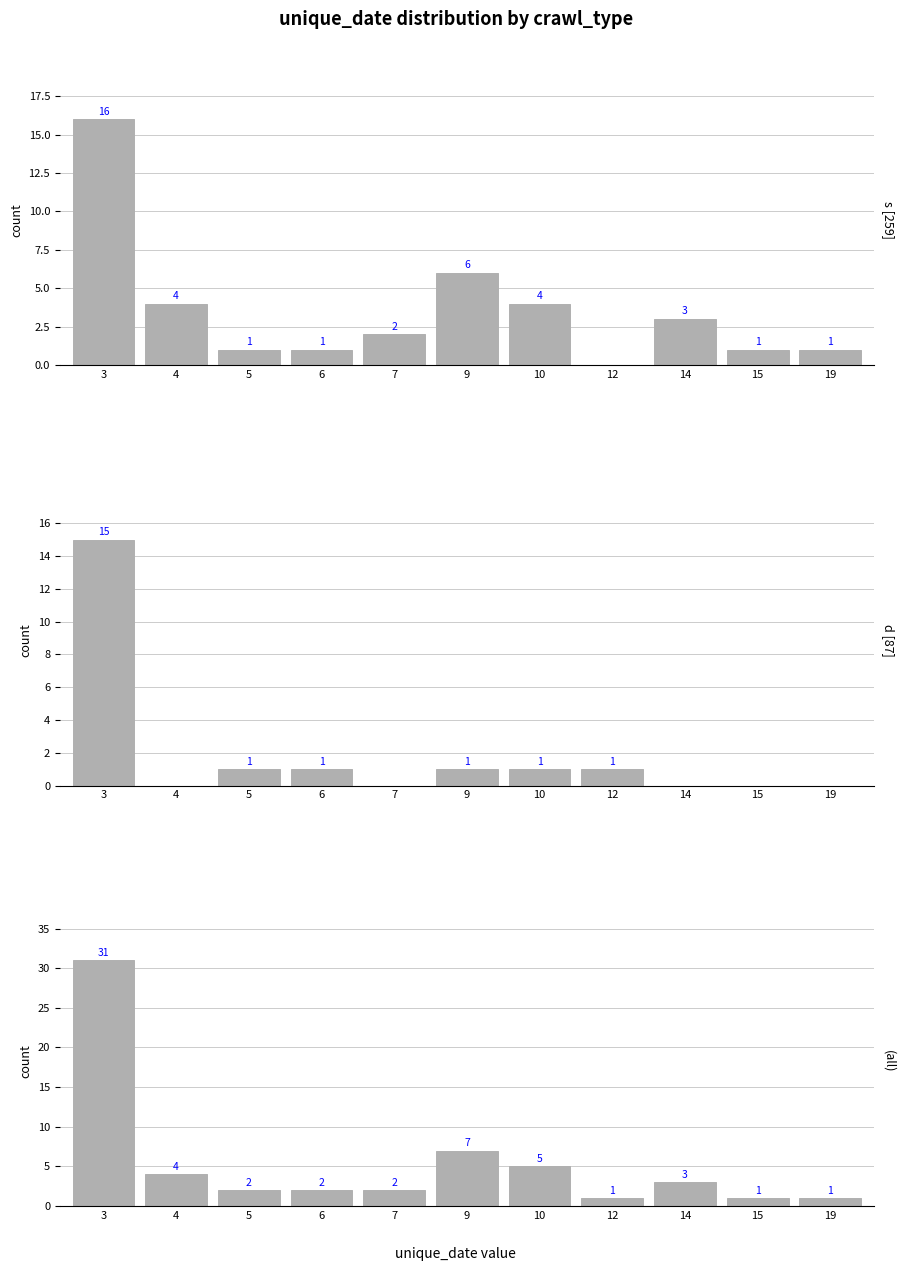

Which series has the largest total across all categories?

all